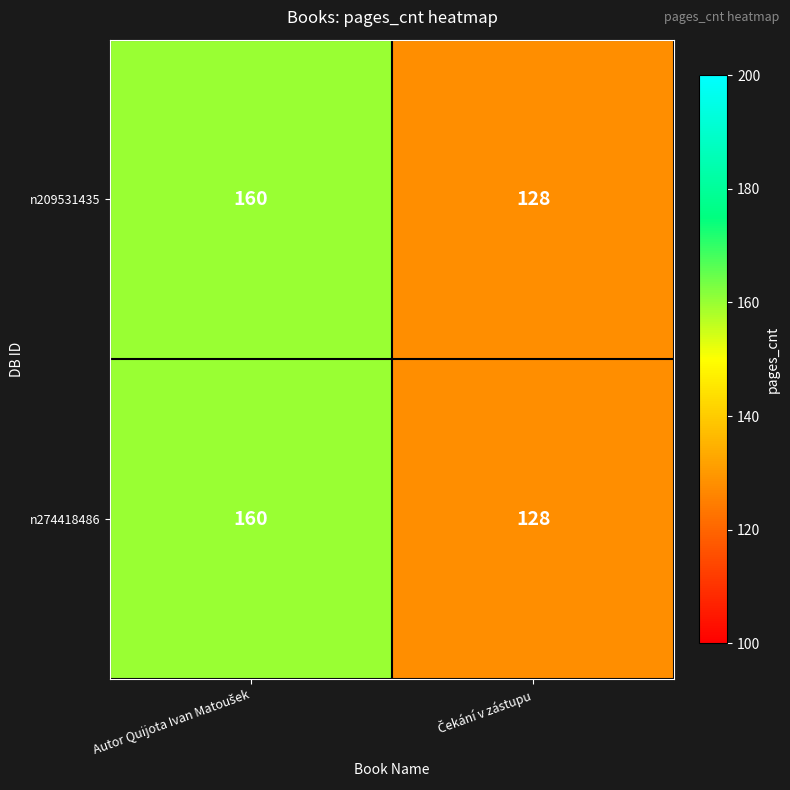

What is the smallest value displayed?

128